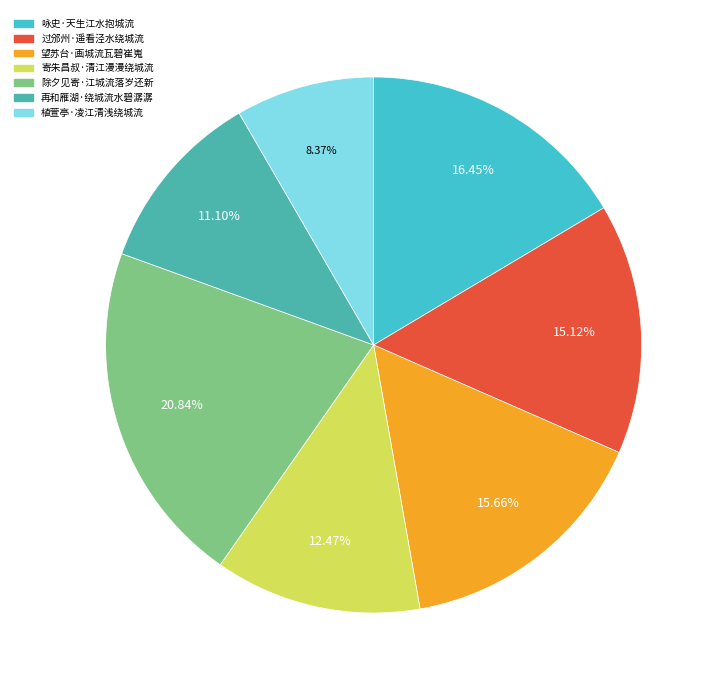

Which slice is the smallest?

植萱亭·凌江清浅绕城流